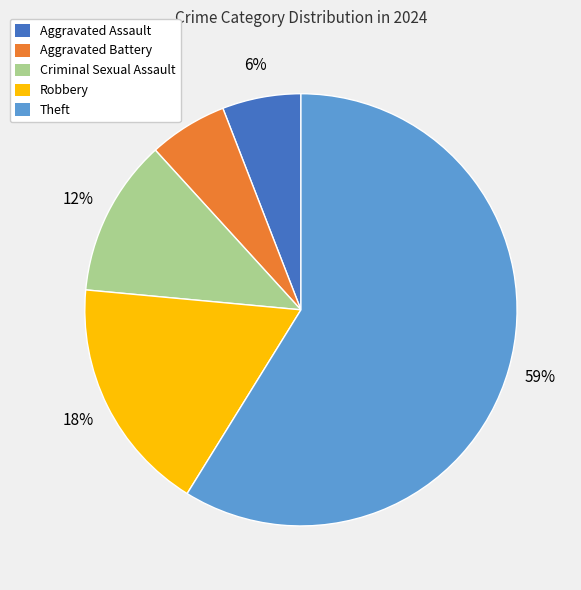

To the nearest percent, what is the average slice percentage?

20%